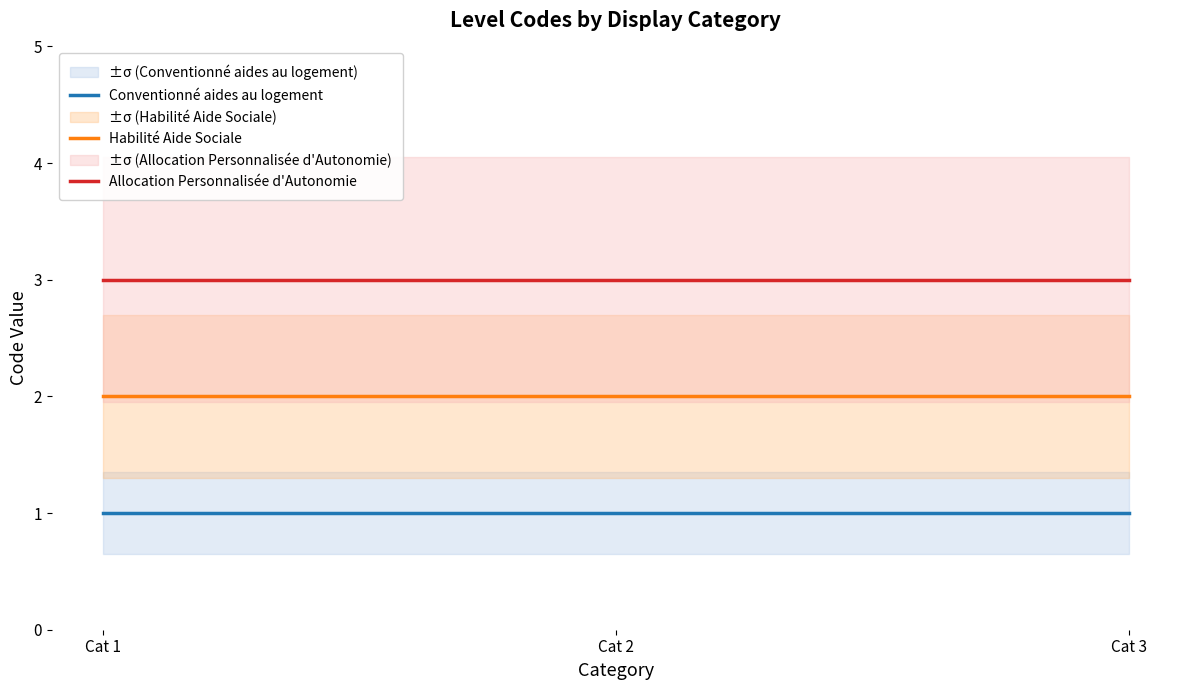

At which category does the chart reach its peak across all series?

Cat 1